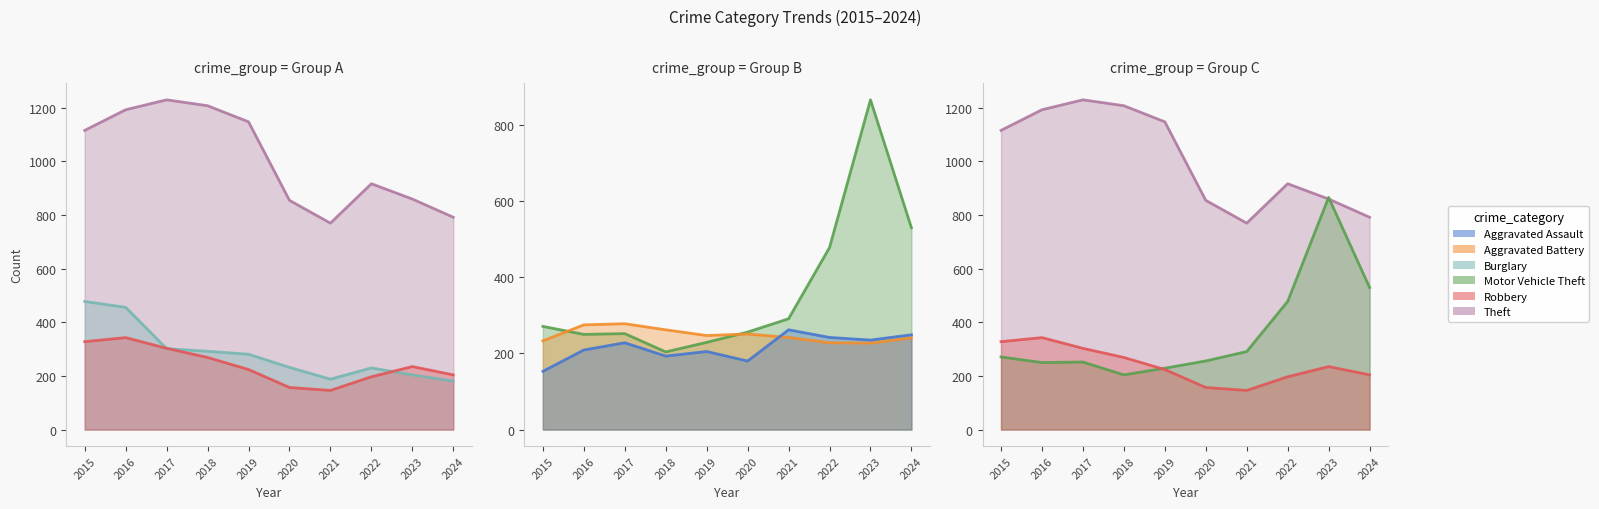

What is the approximate value of Motor Vehicle Theft at 2022, to the nearest 100?

500